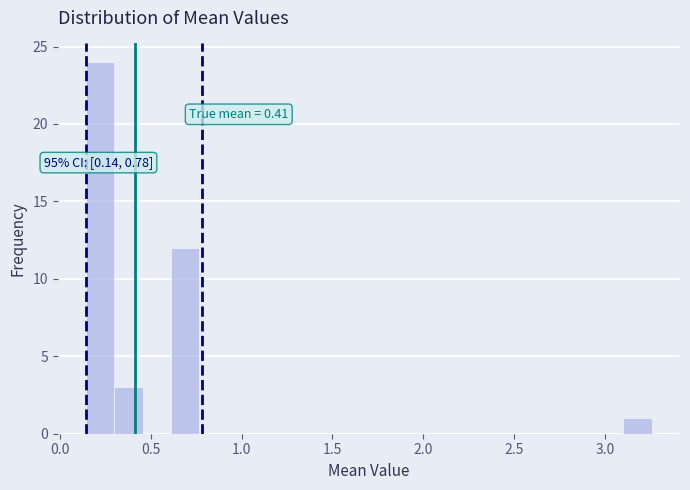

Around what value on the x-axis is the tallest bar? Give the approximate position of its centre, as read against the axis.

0.20